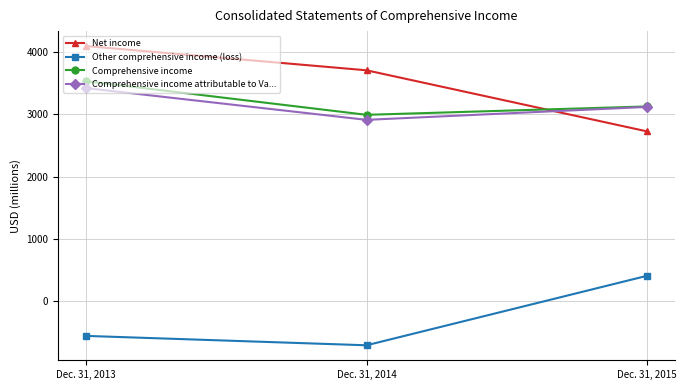

What value does the Other comprehensive income (loss) series have at Dec. 31, 2013, to the nearest 10?

-570